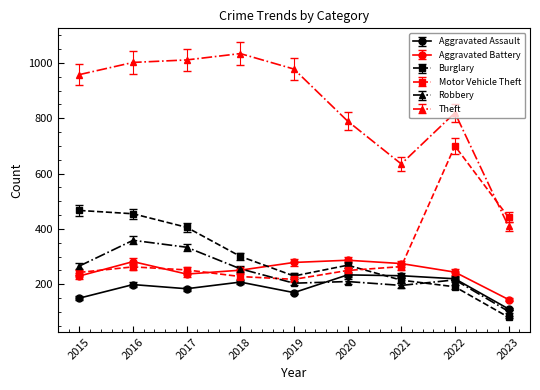

What is the difference between the maximum and minimum values in the Robbery series?

257